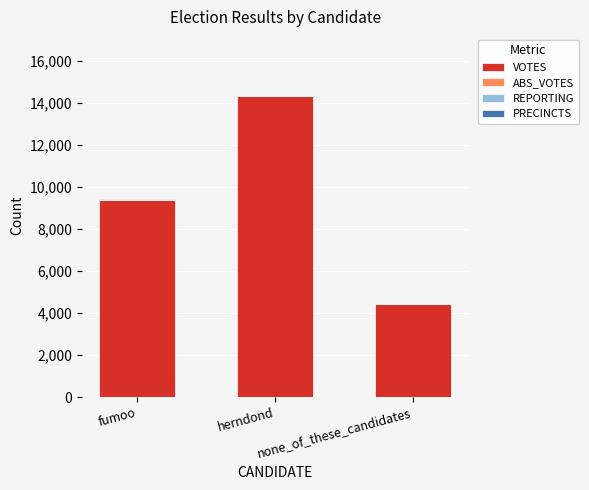

What is the maximum value for VOTES?

14335